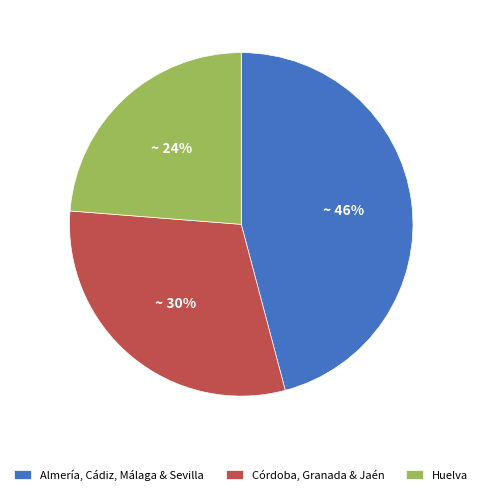

Count the number of slices in the pie.

3